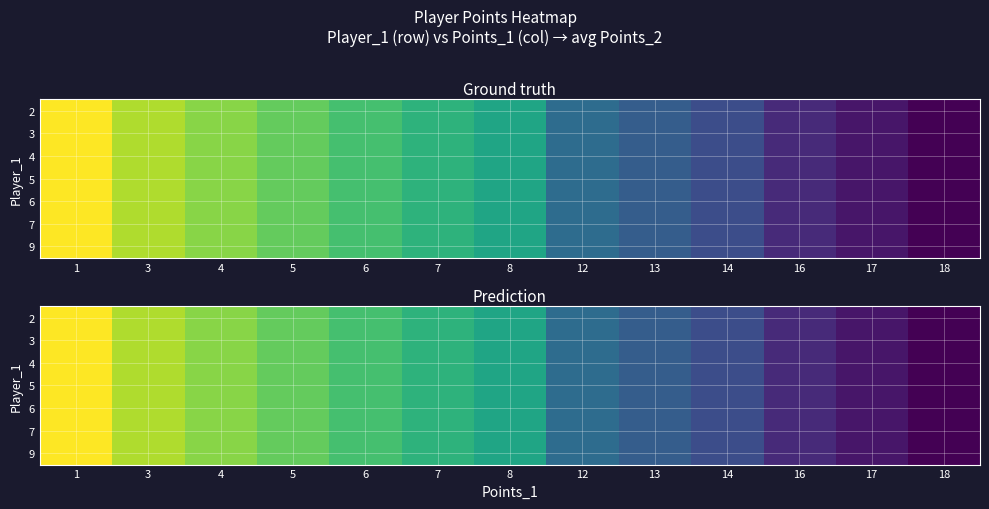

Is the value of 9 at 12 greater than the value of 7 at 7?

No